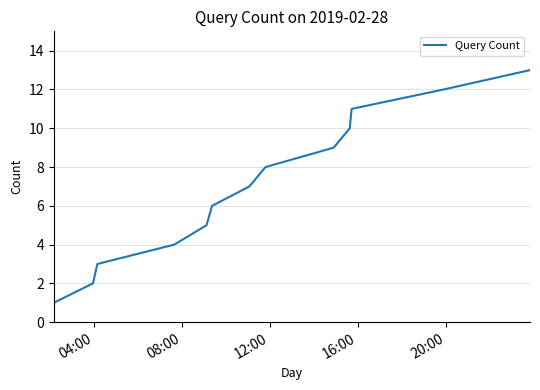

Does the chart display data point markers on the line(s)?

No